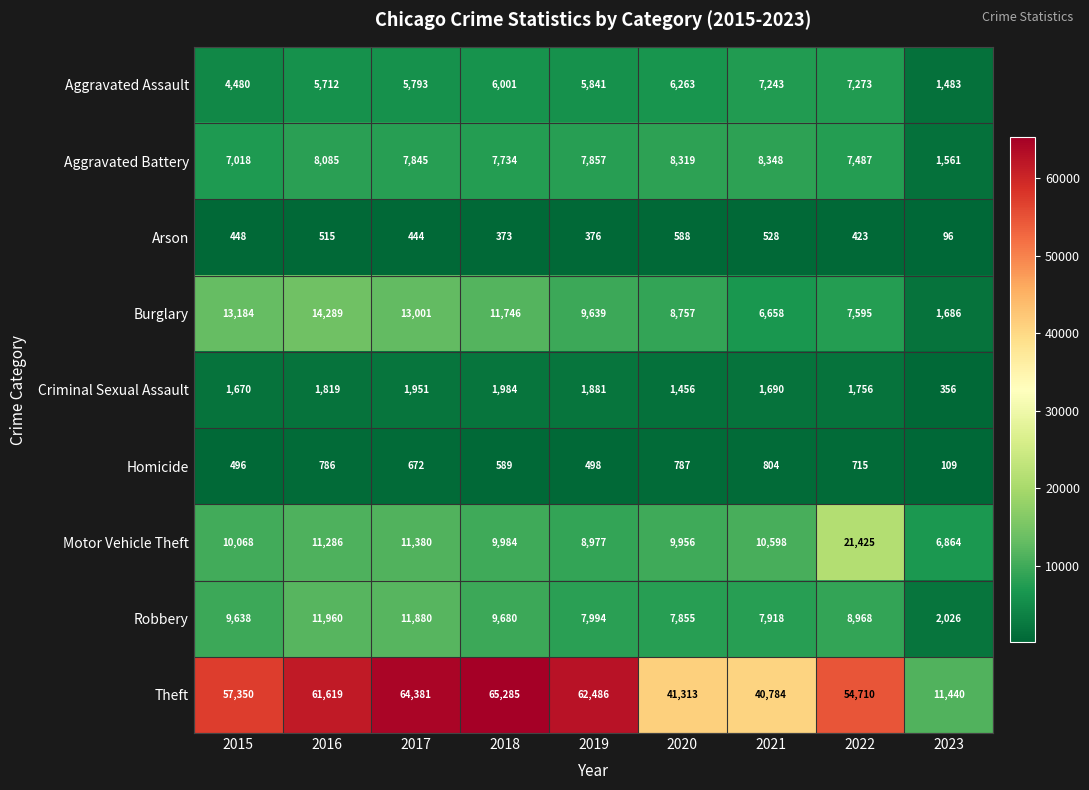

Where is Aggravated Battery nearest to the value 4954?

2015